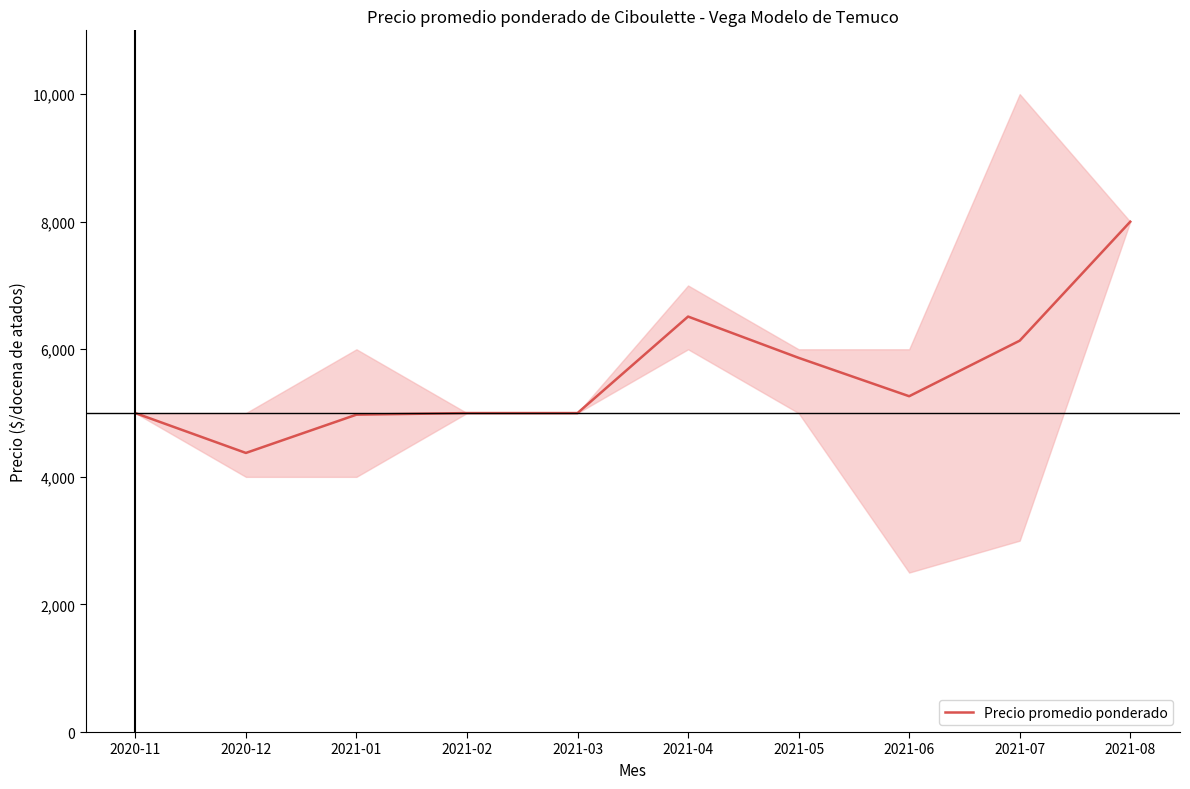

Between 2021-04 and 2020-12, which is larger?

2021-04